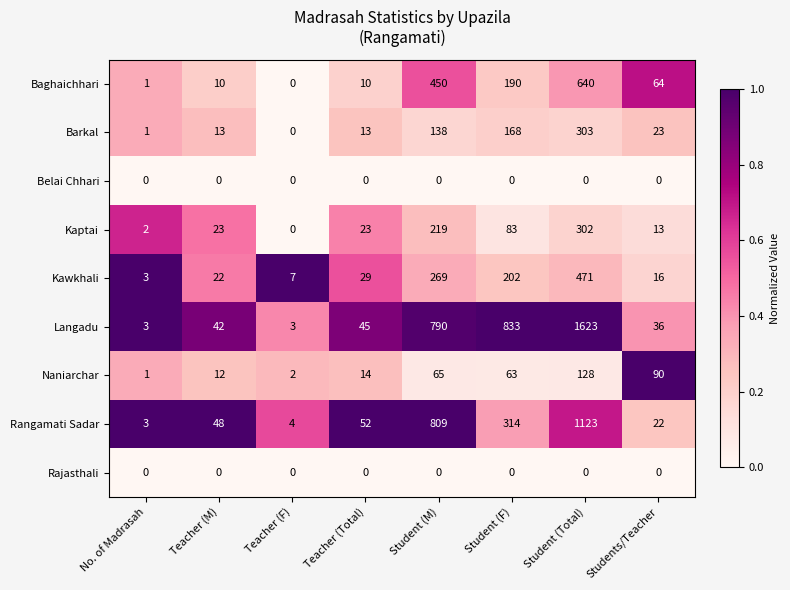

At which label is Rangamati Sadar closest to 563?

Student (M)